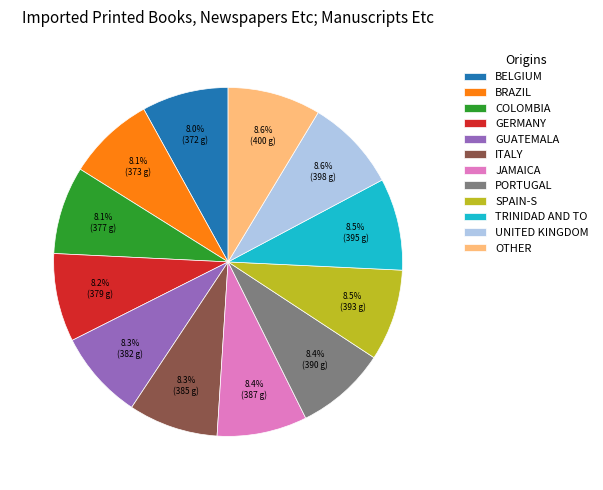

Does COLOMBIA account for over 50% of the chart?

No